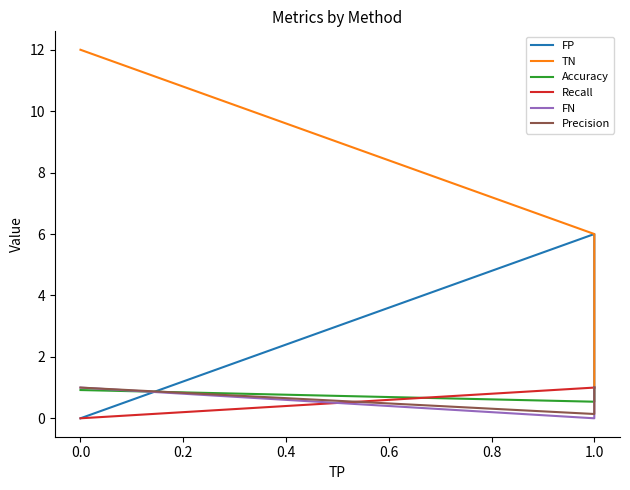

What is the greatest value displayed?

12.0